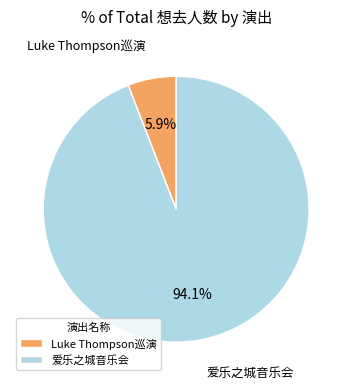

Which category accounts for the majority?

爱乐之城音乐会